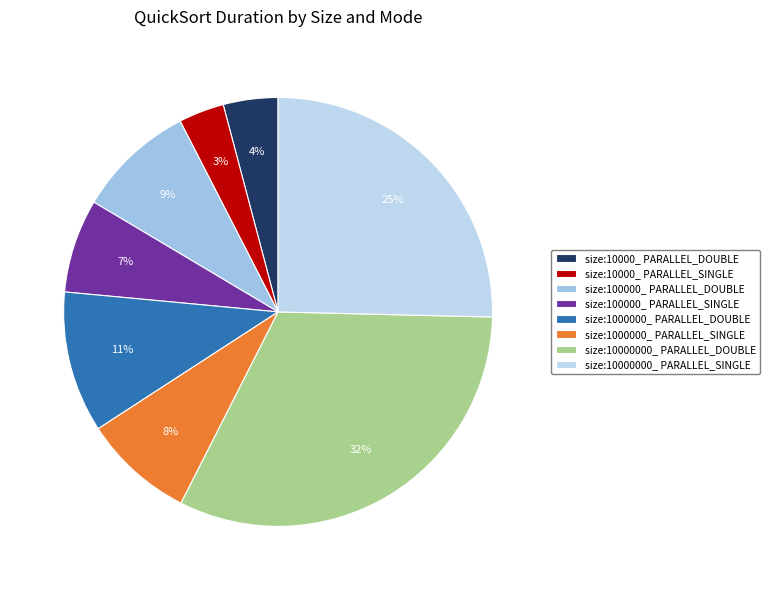

To the nearest percent, what percentage of the pie is size:1000000_ PARALLEL_SINGLE?

8%